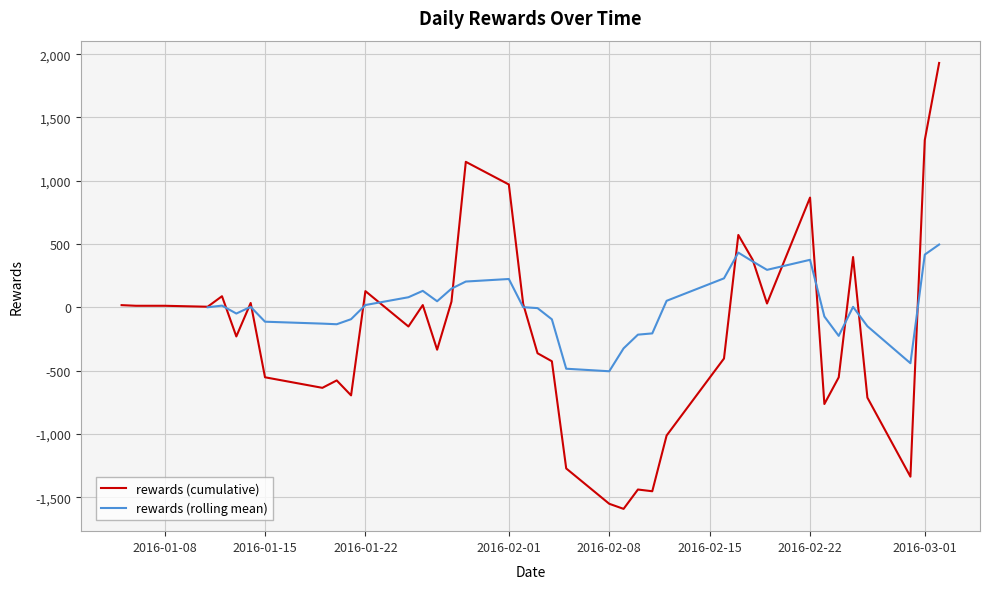

List the labels in order of value, smallest first.

33, 36, 19, 22, 37, 8, 20, 15, 31, 6, 13, 23, 30, 18, 11, 9, 21, 24, 26, 4, 1, 2, 3, 0, 10, 5, 25, 14, 34, 7, 16, 27, 28, 39, 12, 32, 35, 29, 17, 38